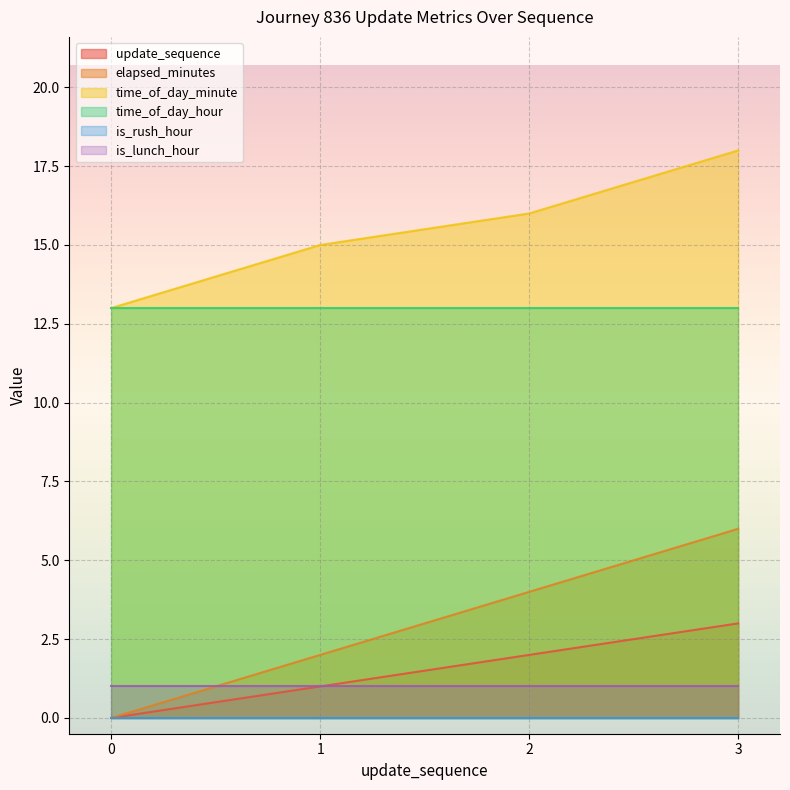

What value does the update_sequence series have at 1?

1